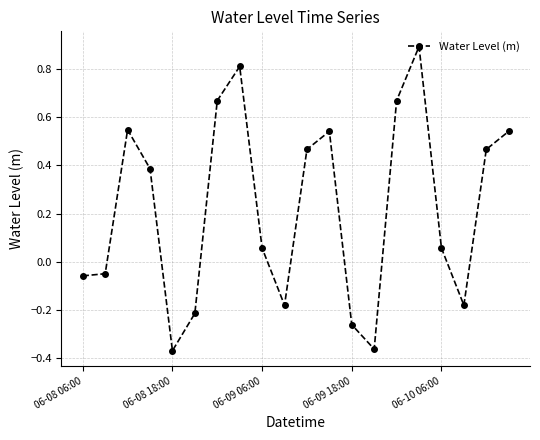

What is the difference between the maximum and minimum values?

1.3